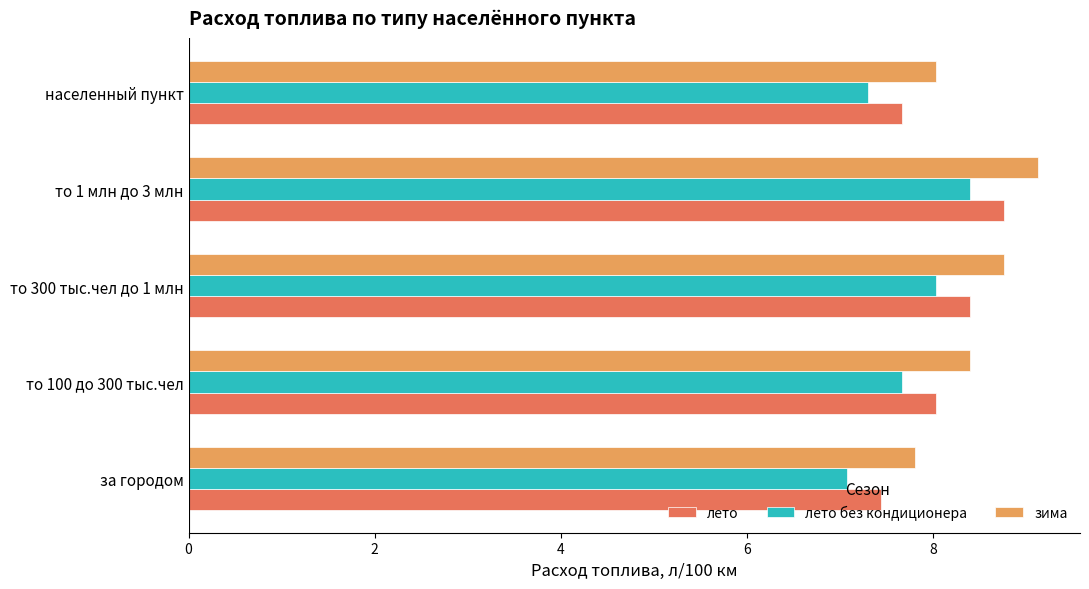

True or false: лето без кондиционера has a value of 8.4 at то 1 млн до 3 млн.

True